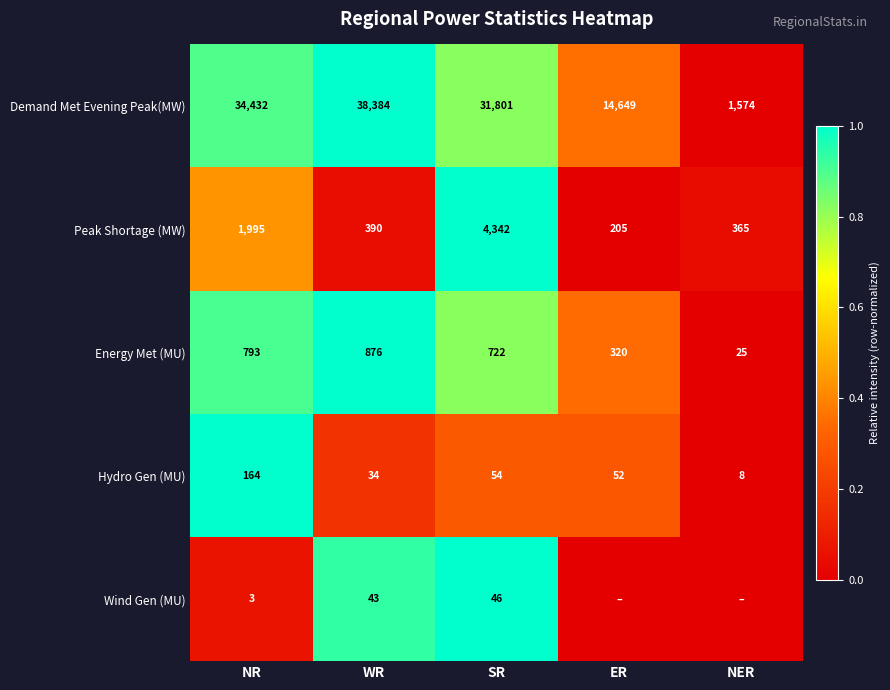

At how many categories does at least one series exceed 0?

5